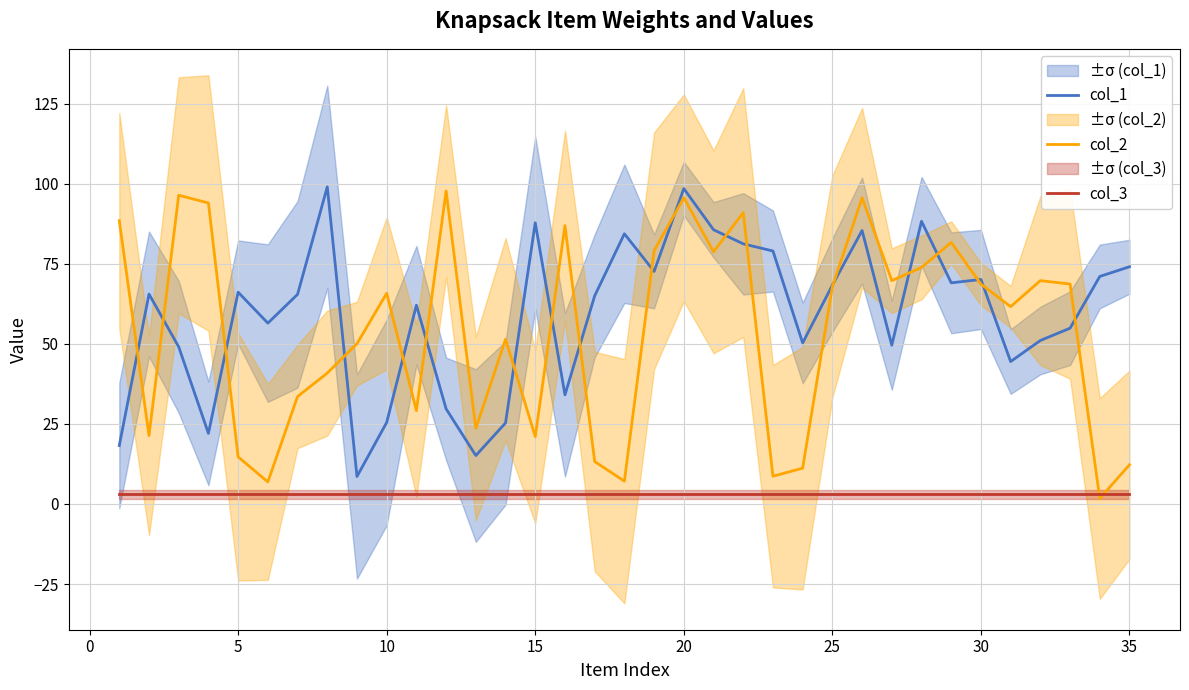

True or false: col_1 and col_2 intersect in this chart.

True